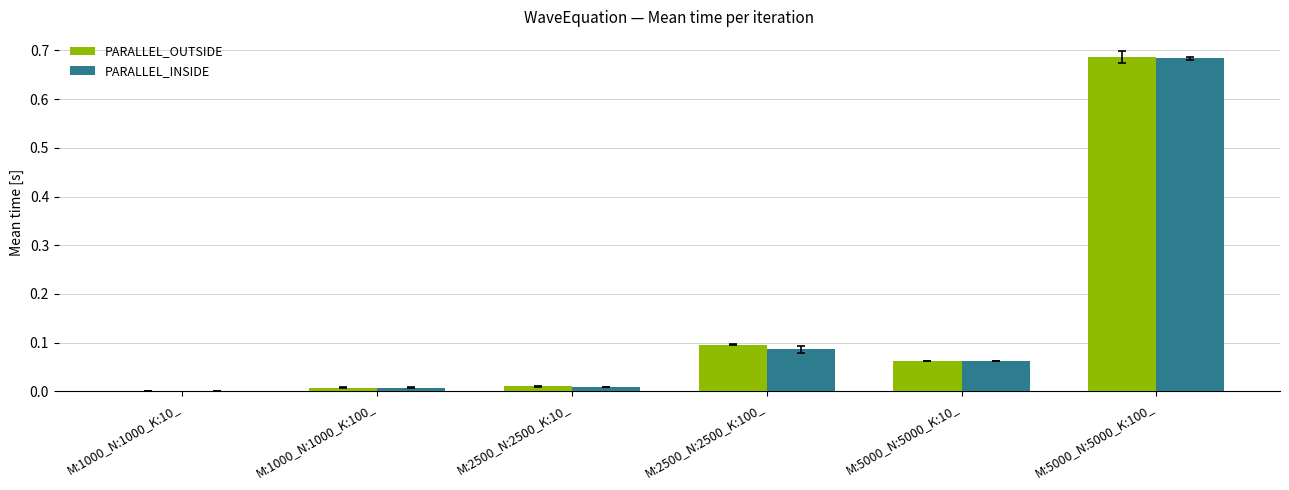

Are the bars grouped side by side (vs. stacked)?

Yes